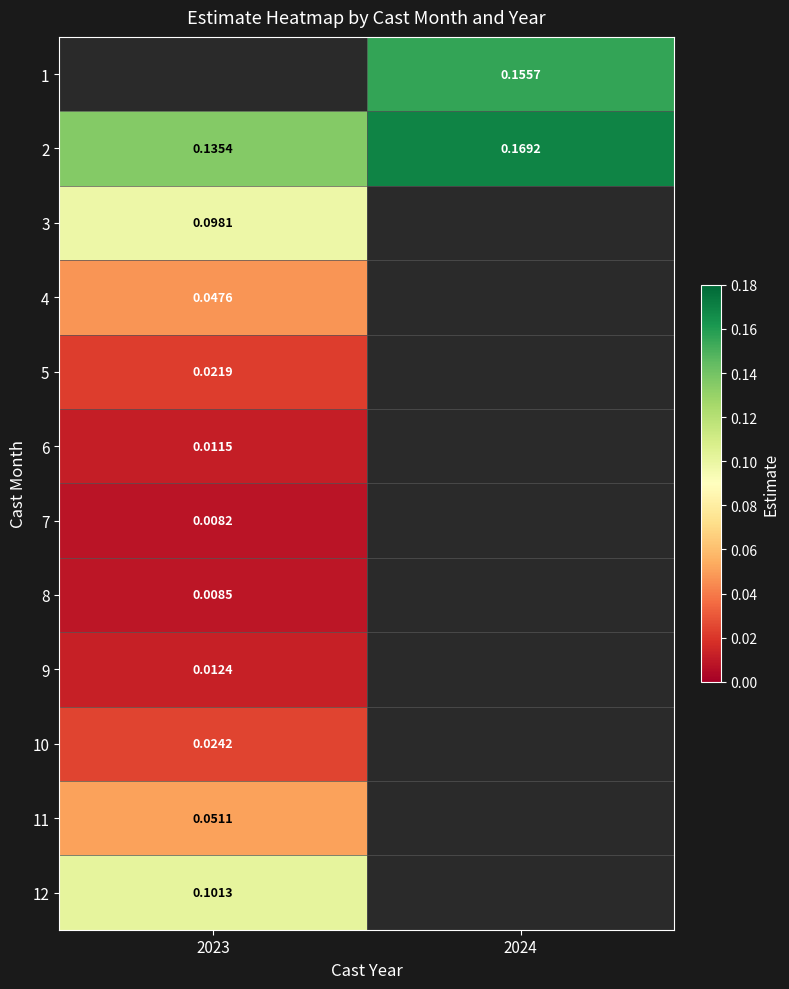

How many data points does each series have?

2